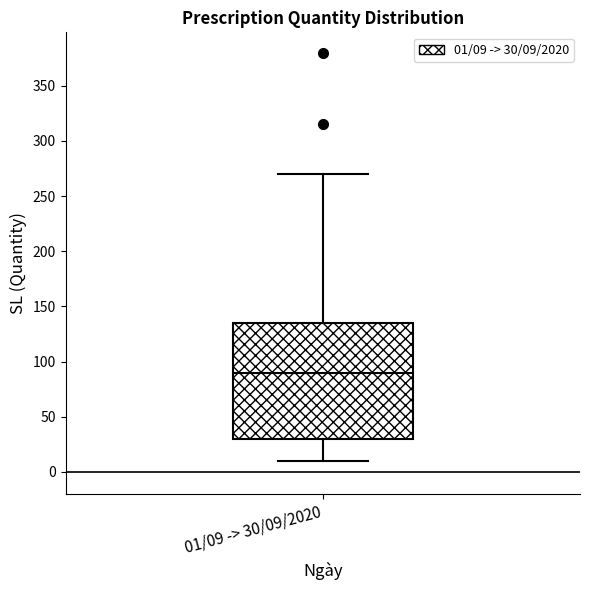

Read this box plot against the y-axis: the position of the median line, the range covered by the box, and the ends of both whiskers. The values are not printed on the chart, so give them approximately, as read against the axis.

median 90, box 30 to 135, whiskers 10 to 270